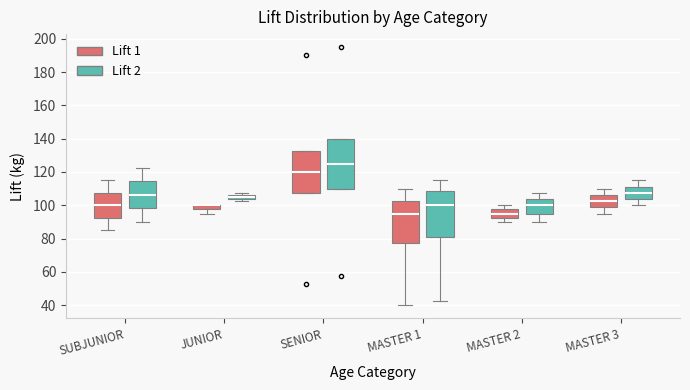

Where is the upper edge of the box for SENIOR (Lift 2) on the y-axis? The values are not printed on the chart, so give them approximately, as read against the axis.

140